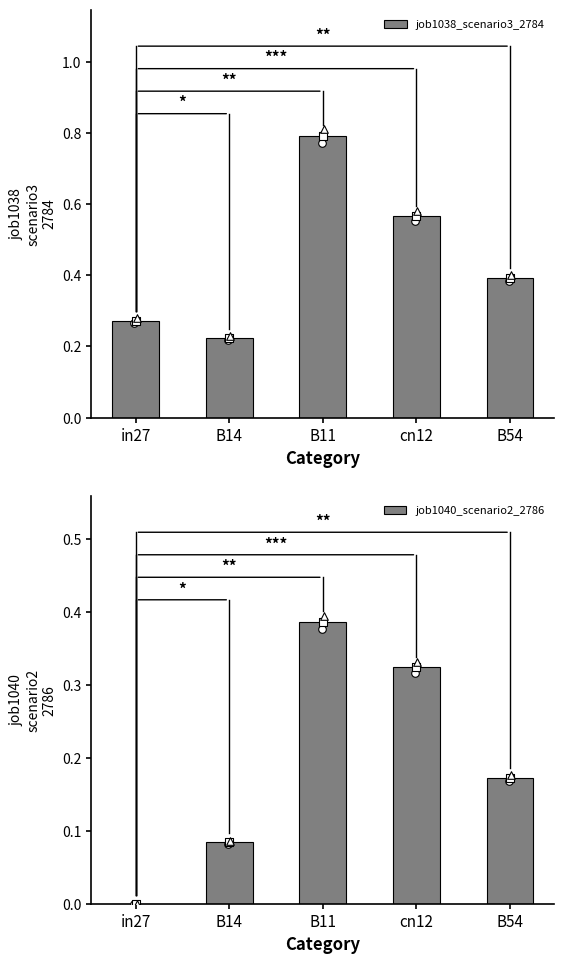

What are all the series names shown in the legend?

job1038_scenario3_2784, job1040_scenario2_2786